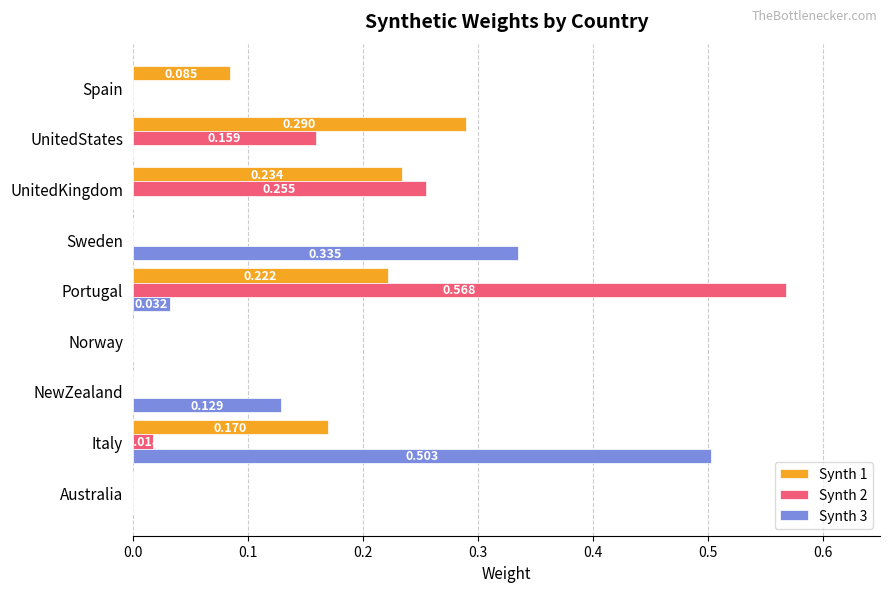

What is the sum of all Synth 3 values?

1.0